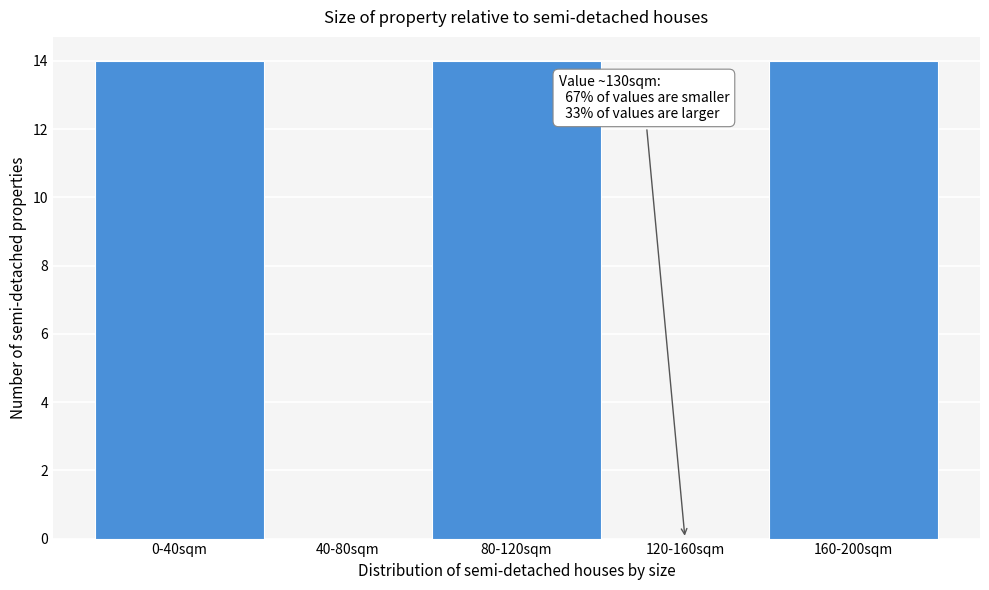

Reading left to right, what are all the values shown in this chart?

0-40sqm=14	40-80sqm=0	80-120sqm=14	120-160sqm=0	160-200sqm=14